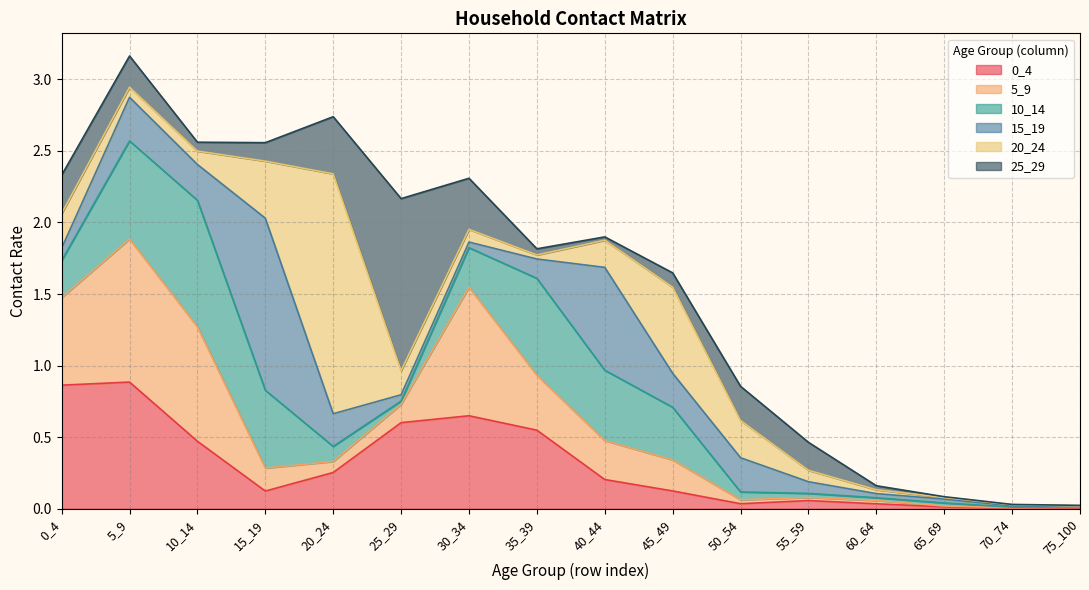

At which category does 15_19 reach its first local peak?

5_9